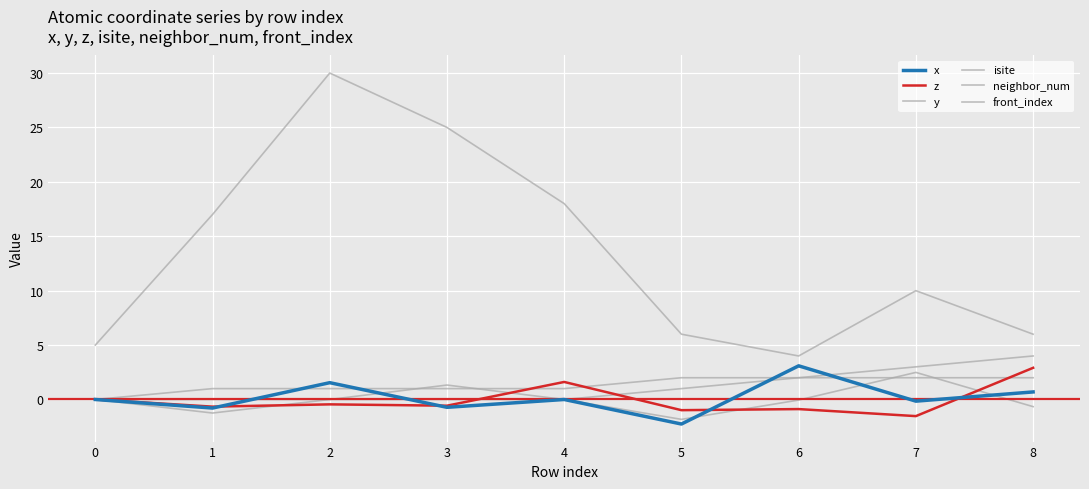

Does the chart display data point markers on the line(s)?

No